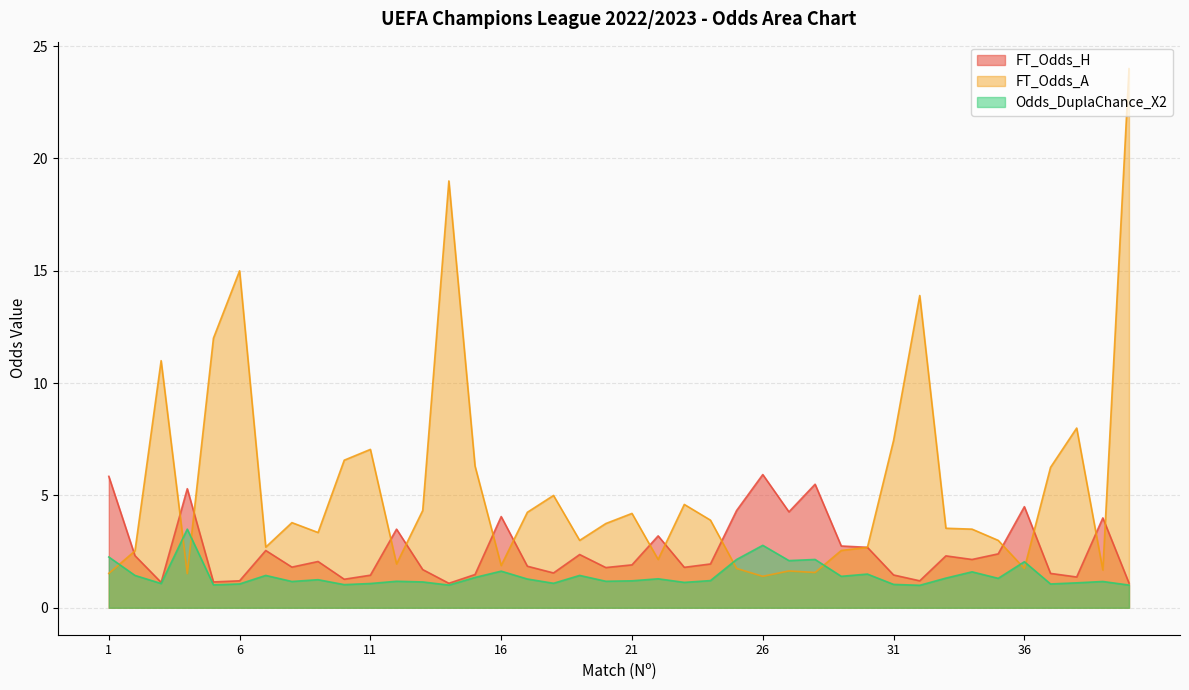

Does the chart have visible grid lines?

Yes